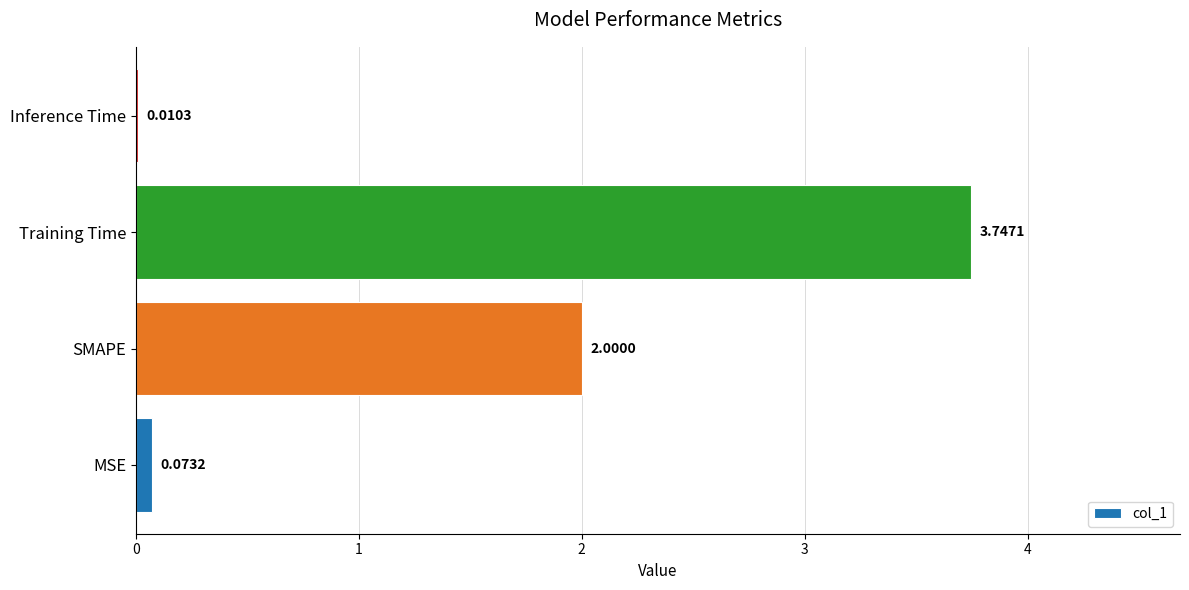

Where is the data nearest to the value 1?

MSE